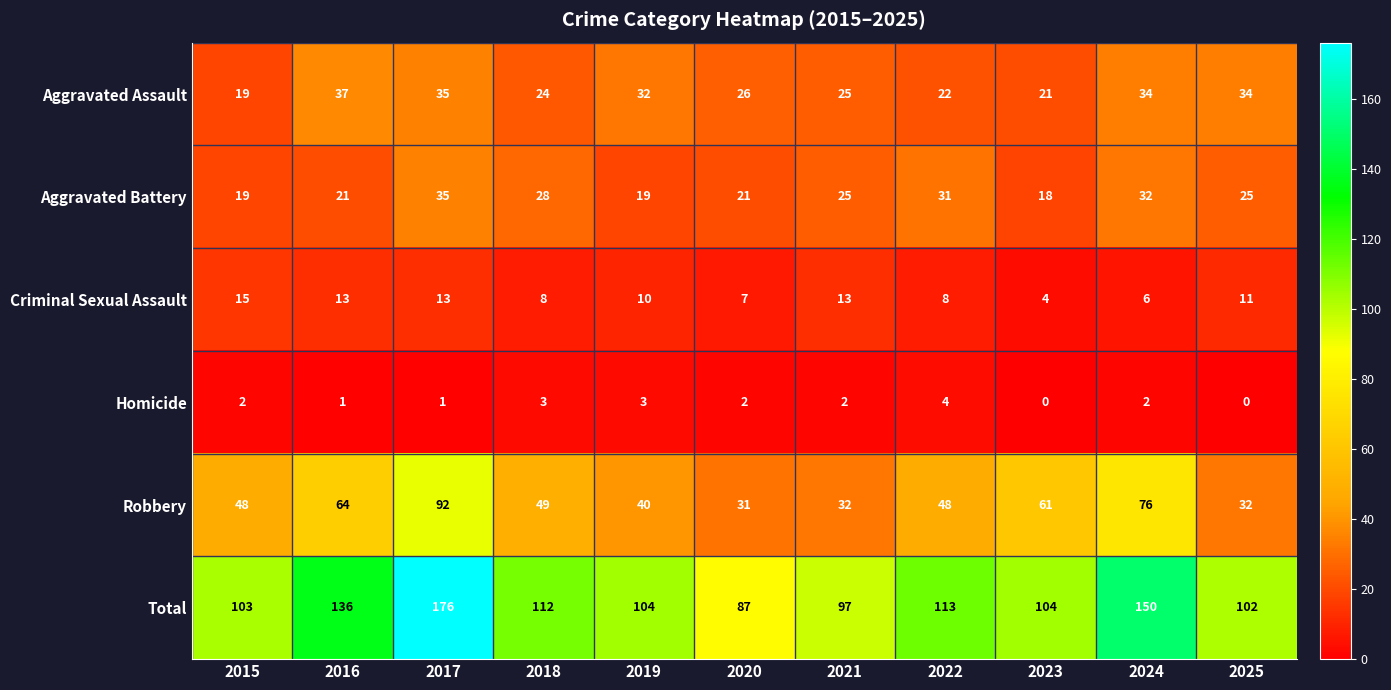

What is the difference between the maximum and minimum values in the Criminal Sexual Assault series?

11